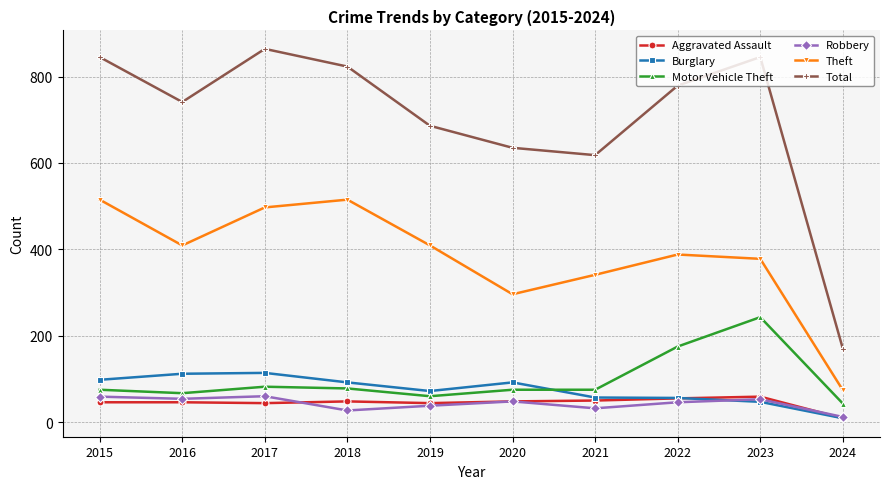

Between 2017 and 2020, which series saw the biggest shift?

Total